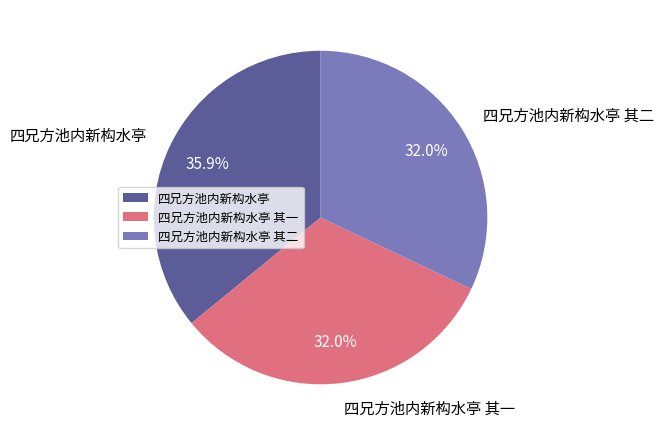

Which has a higher value, 四兄方池内新构水亭 or 四兄方池内新构水亭 其二?

四兄方池内新构水亭